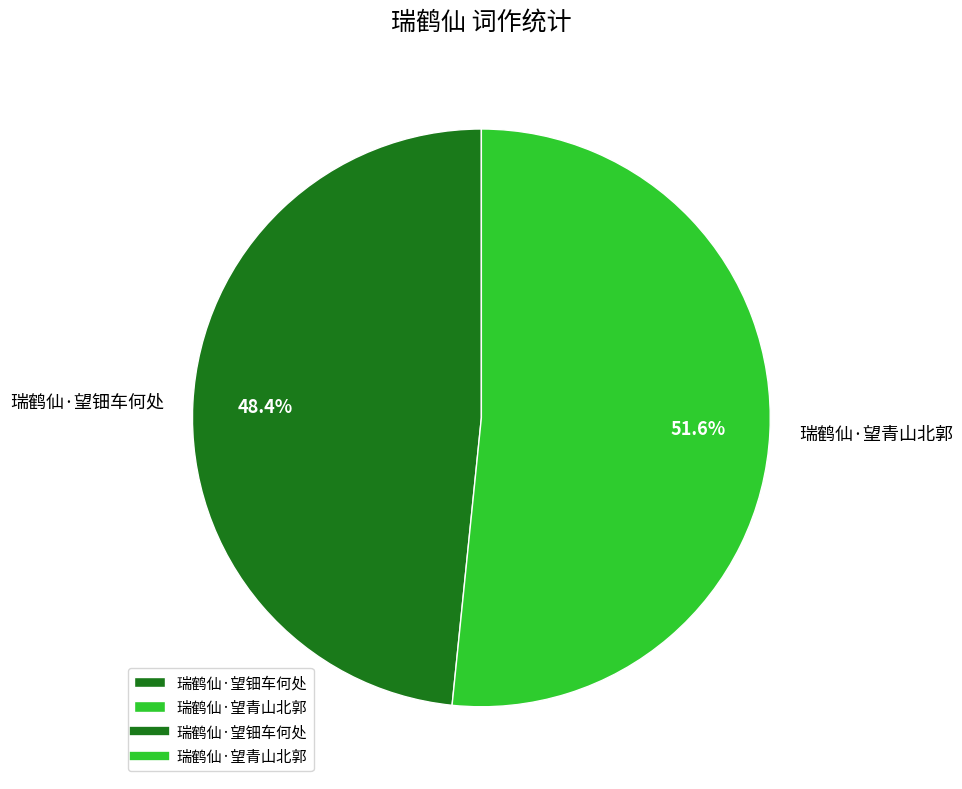

What percentage is the 瑞鹤仙·望青山北郭 slice, to the nearest percent?

52%